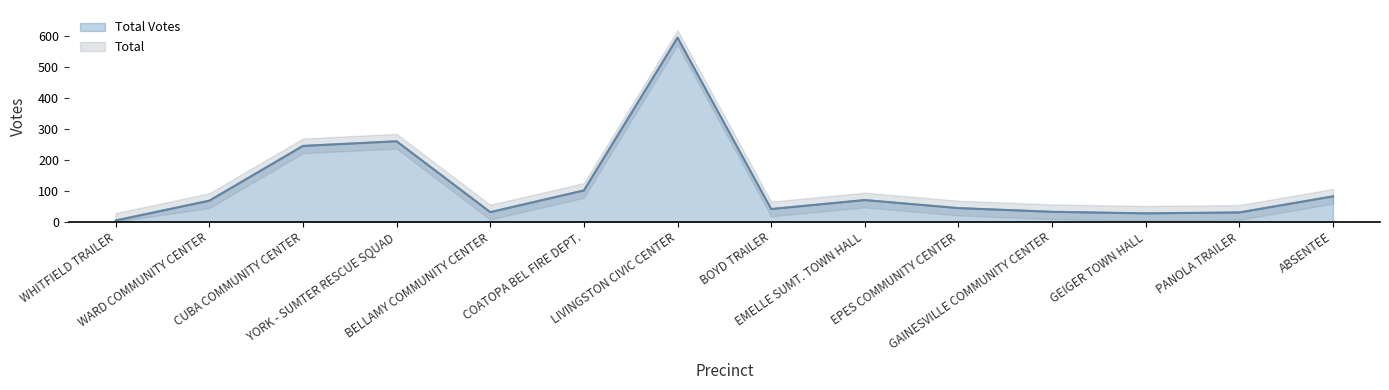

The Total Votes series shows 135 at ABSENTEE. True or false?

False